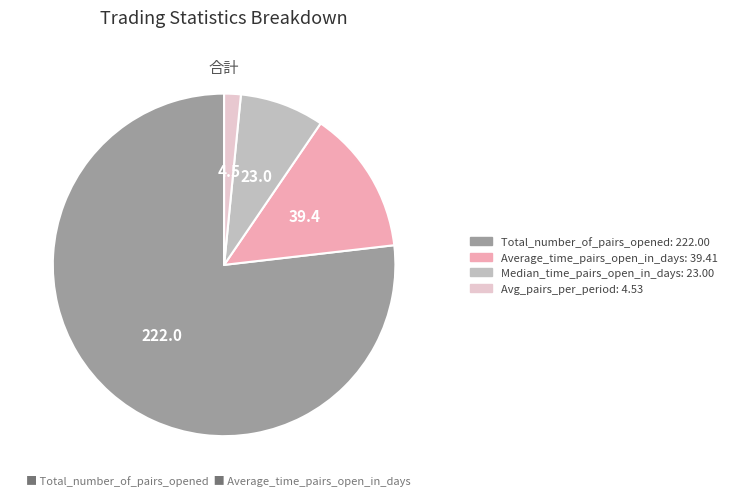

What is the majority slice?

Total_number_of_pairs_opened